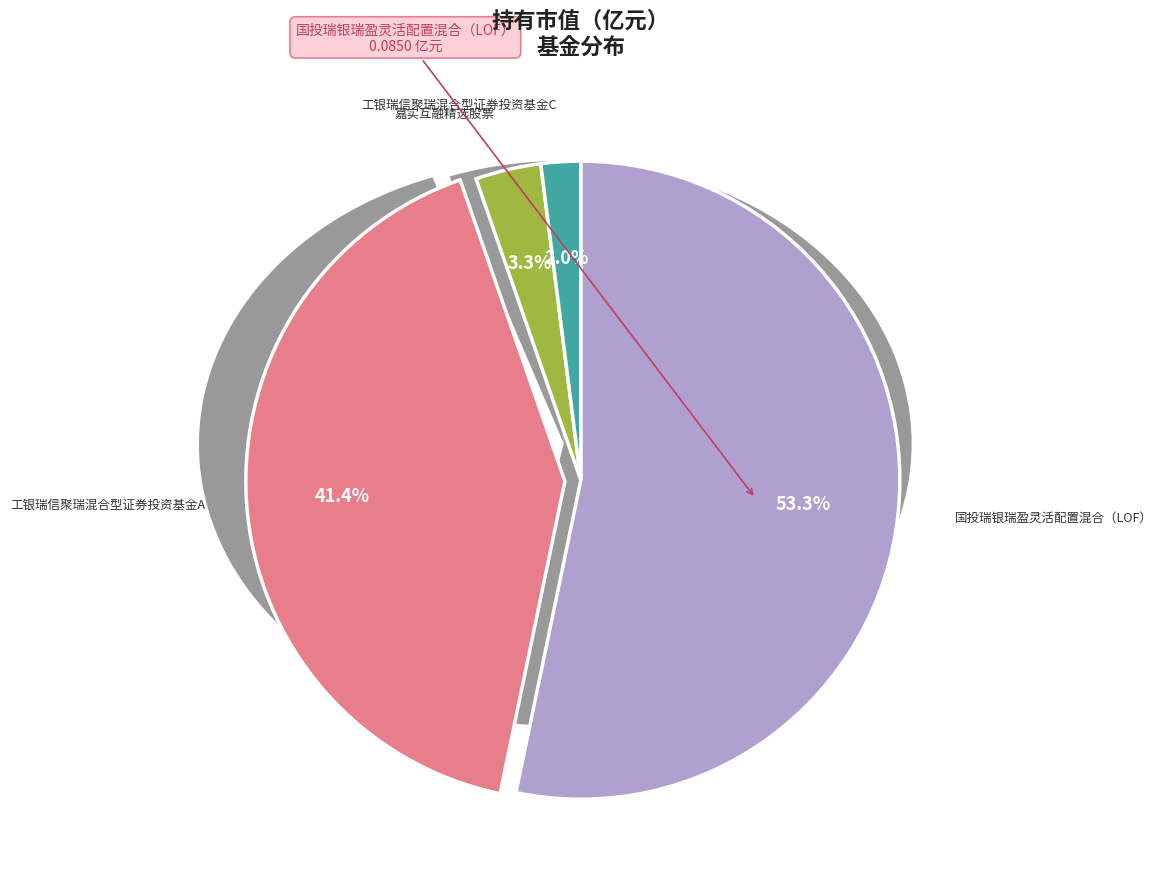

What is the smallest slice in the pie chart?

工银瑞信聚瑞混合型证券投资基金C